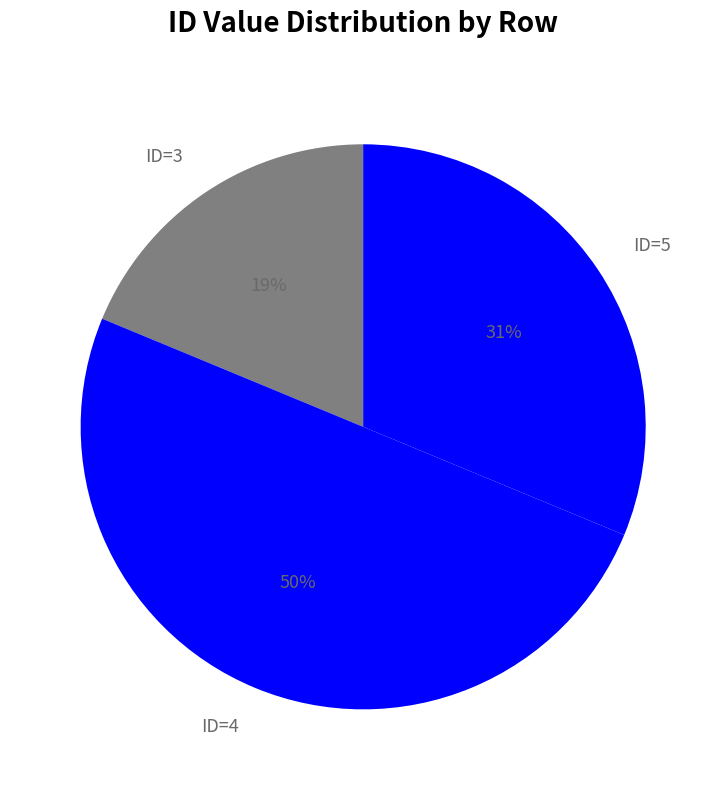

Is it true that ID=3 is 19% of the pie?

True